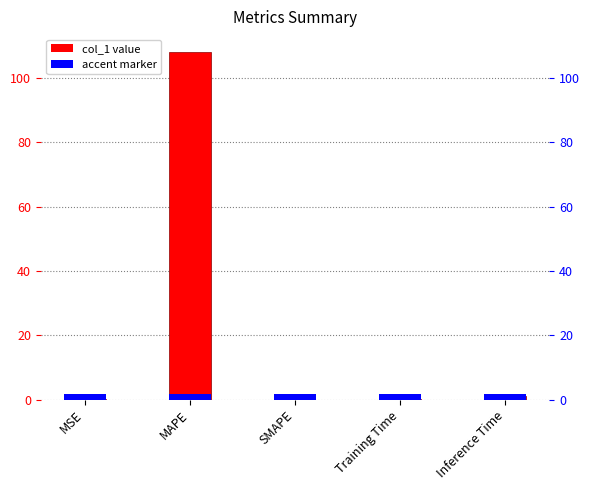

Rank the categories by value from highest to lowest.

MAPE, Inference Time, Training Time, MSE, SMAPE